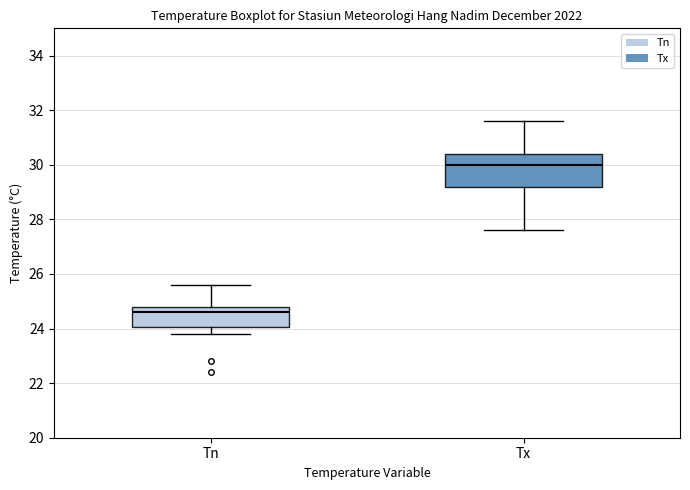

Which box's median line is the highest?

Tx